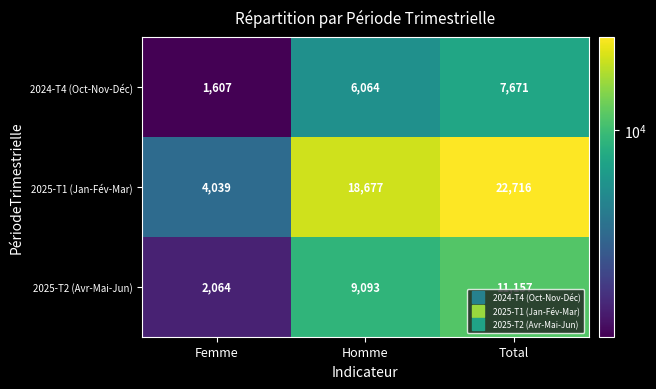

What is the difference between the maximum and minimum values in the 2025-T2 (Avr-Mai-Jun) series?

9093